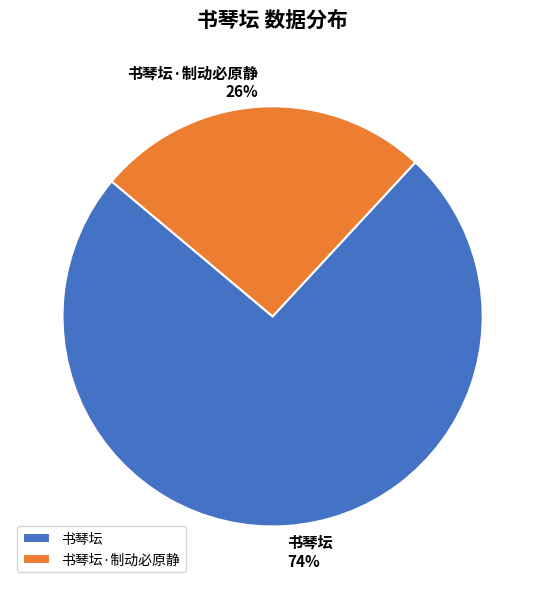

Which slice is the smallest?

书琴坛·制动必原静